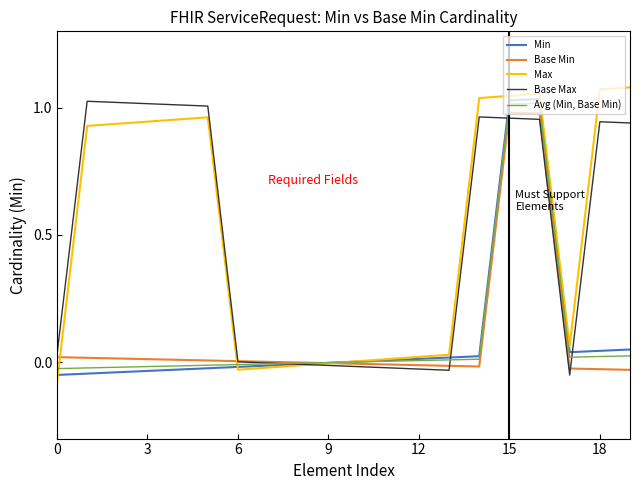

List the series in order of their peak value, highest first.

Max, Min, Base Max, Avg (Min, Base Min), Base Min